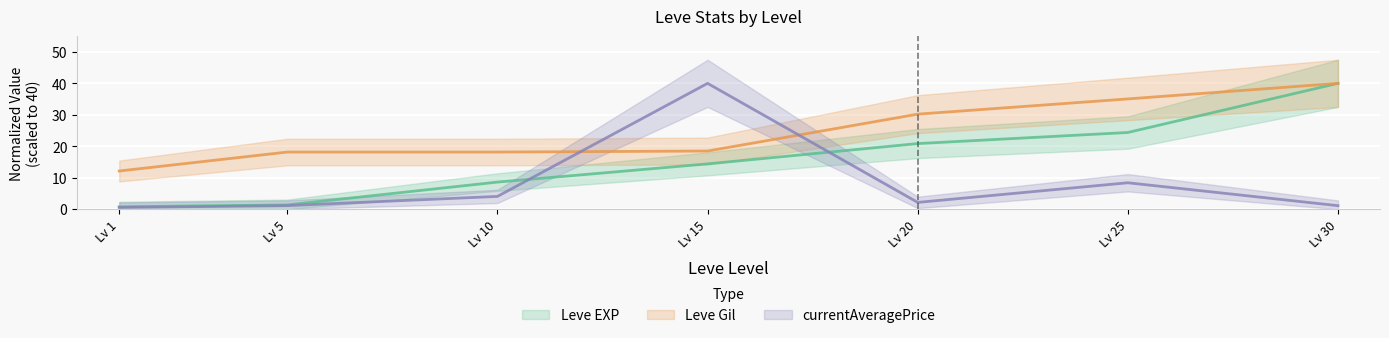

Rank the series by their average value, from highest to lowest.

Leve Gil, Leve EXP, currentAveragePrice